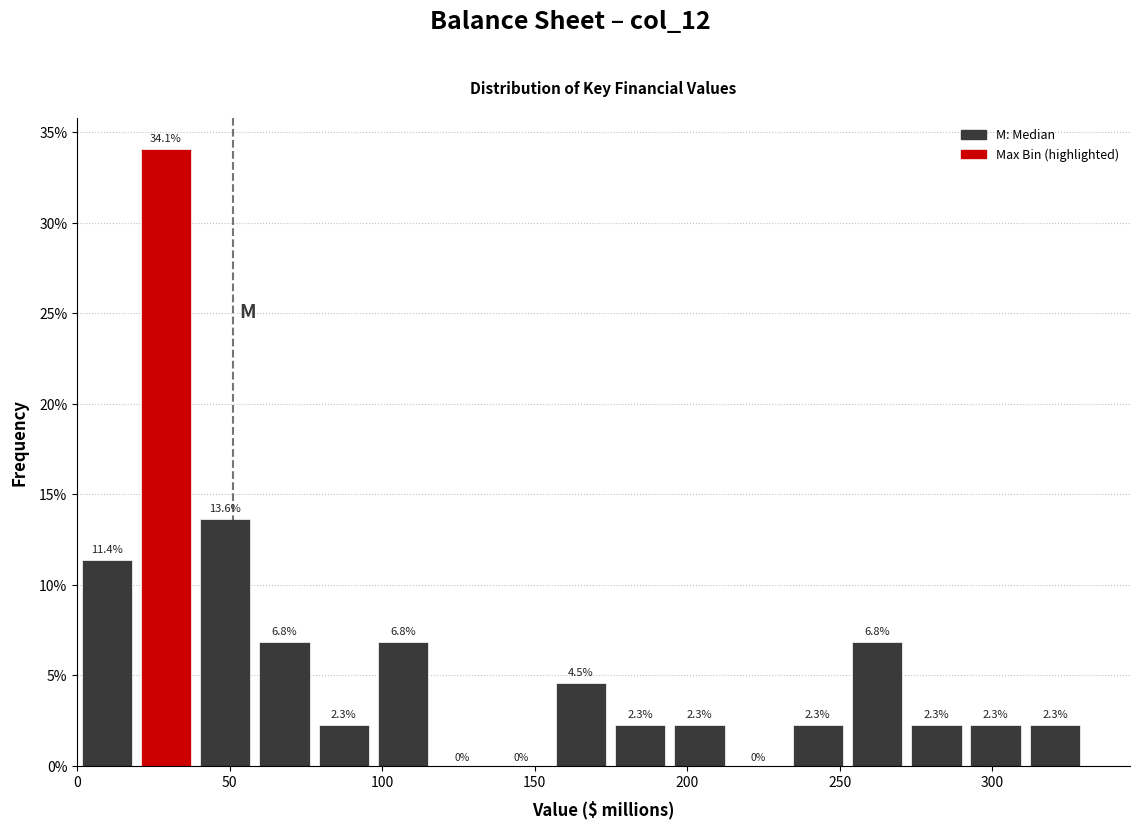

Read against the x-axis, roughly where is the centre of the tallest bar?

30